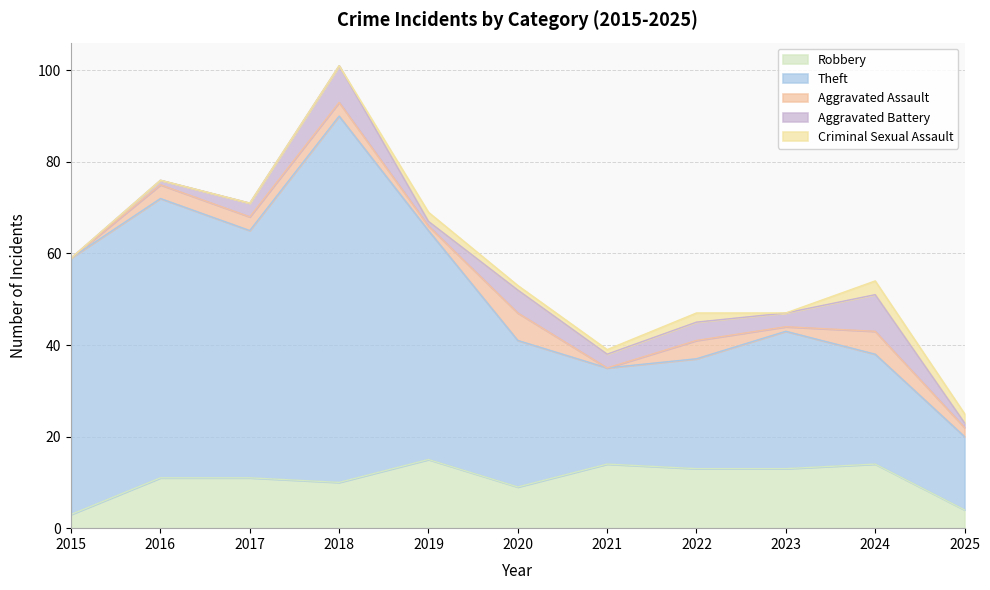

In Aggravated Assault, how many points are lower than both neighbors (excluding endpoints)?

3